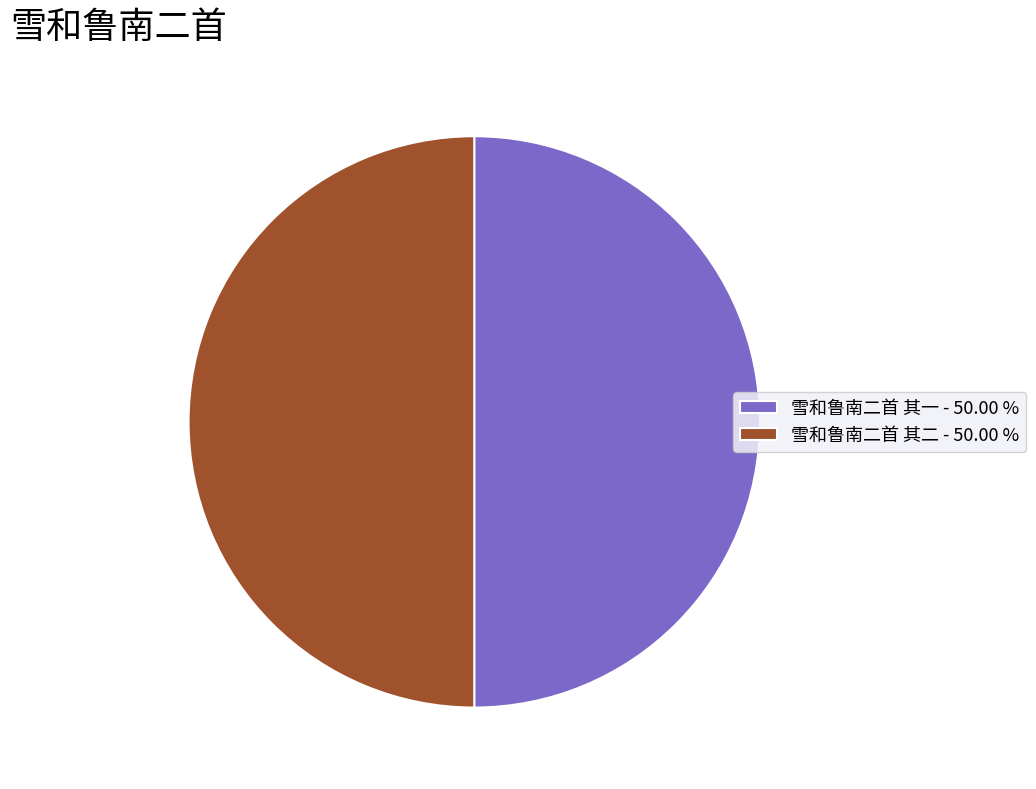

Is the sum of 雪和鲁南二首 其一 - 50.00 % and 雪和鲁南二首 其二 - 50.00 % greater than half?

Yes